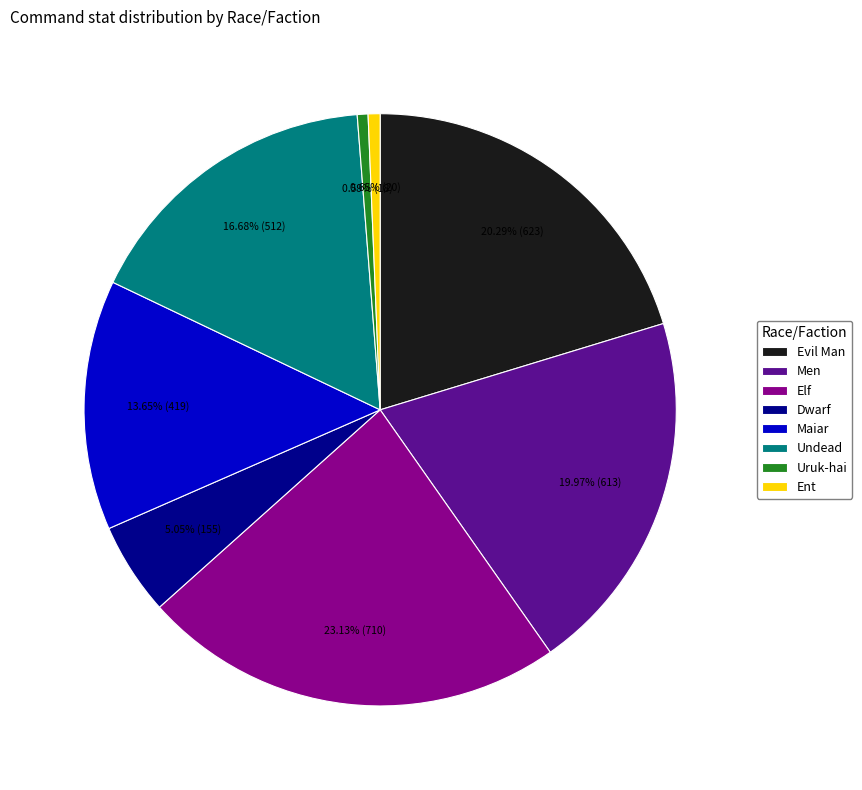

Between Elf and Men, which is larger?

Elf